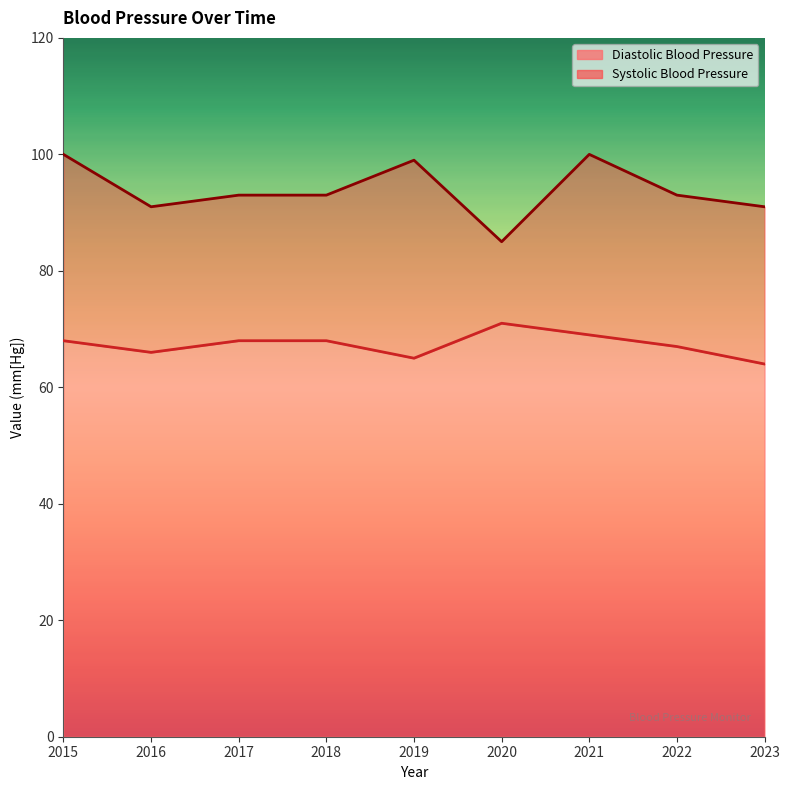

Rank the series at 2023 from highest to lowest value.

Systolic Blood Pressure, Diastolic Blood Pressure